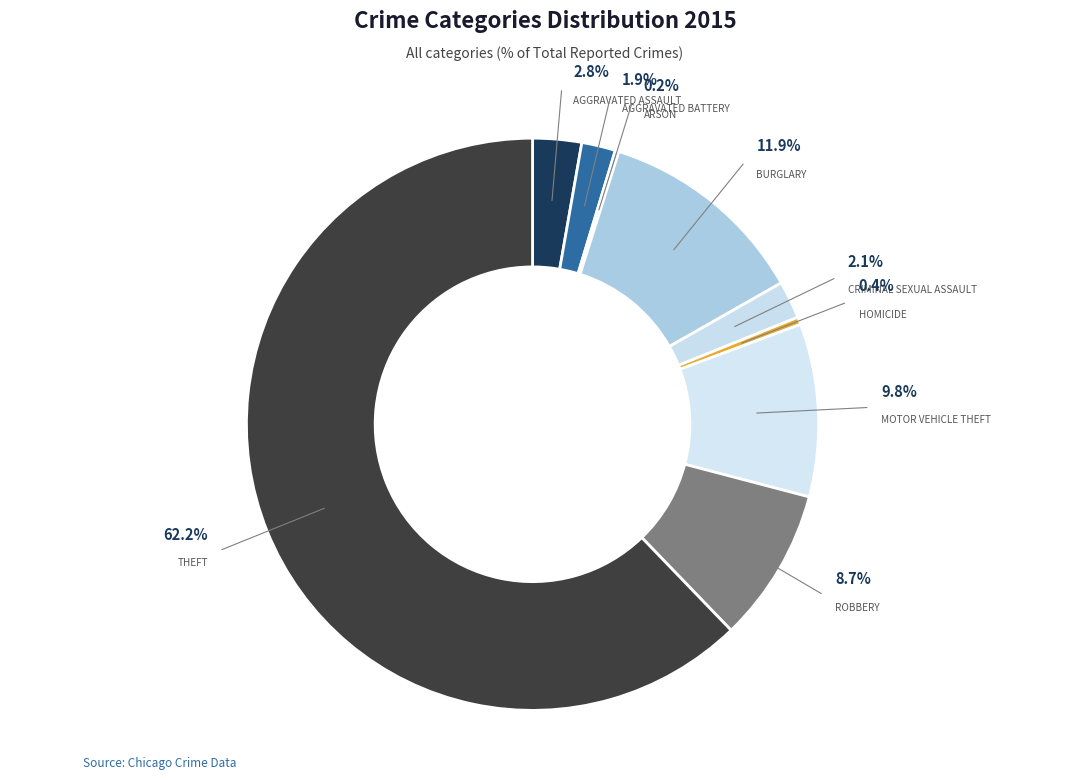

To the nearest percent, what percentage of the pie is Motor Vehicle Theft?

10%